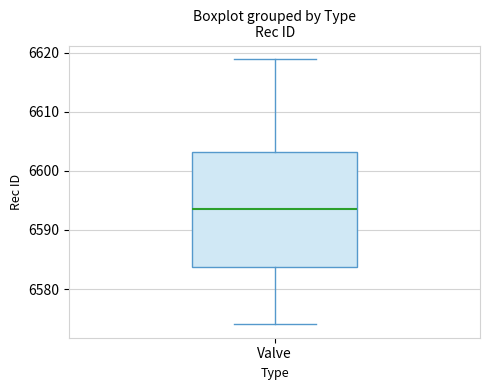

Read this box plot against the y-axis: the position of the median line, the range covered by the box, and the ends of both whiskers. The values are not printed on the chart, so give them approximately, as read against the axis.

median 6594, box 6584 to 6603, whiskers 6574 to 6619